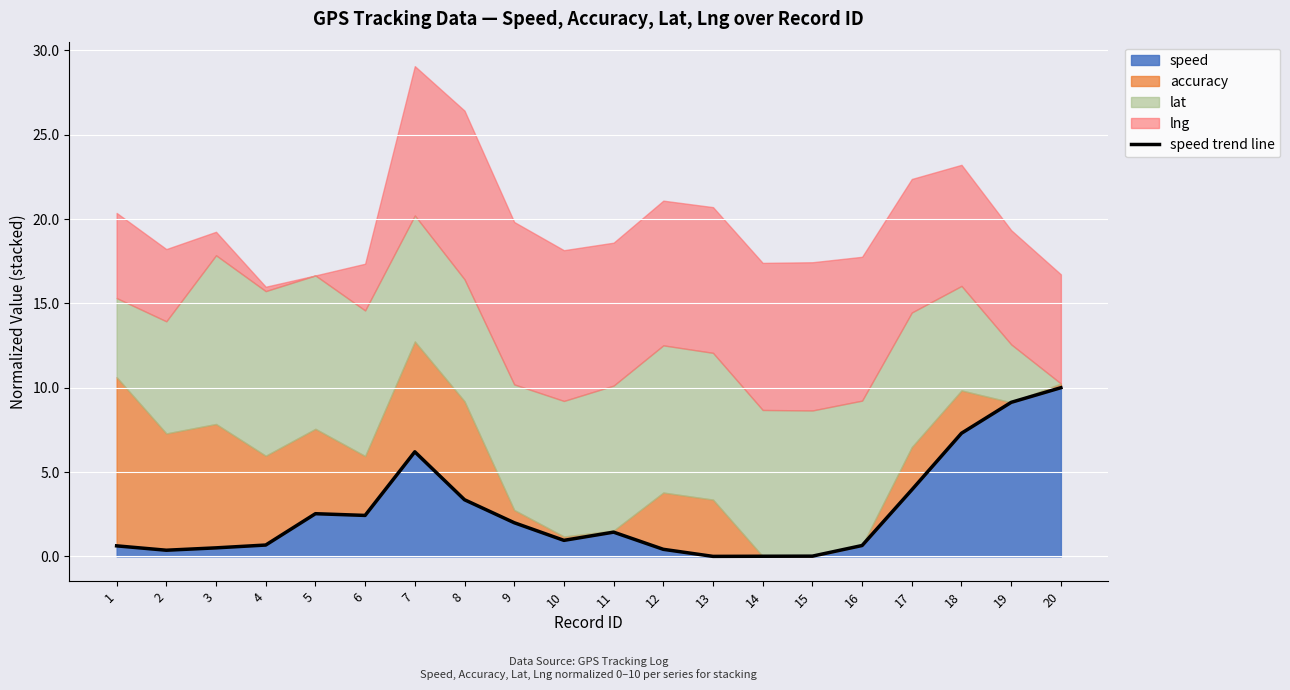

Rank the categories by value from lowest to highest.

13, 14, 15, 2, 12, 3, 1, 16, 4, 10, 11, 9, 6, 5, 8, 17, 7, 18, 19, 20